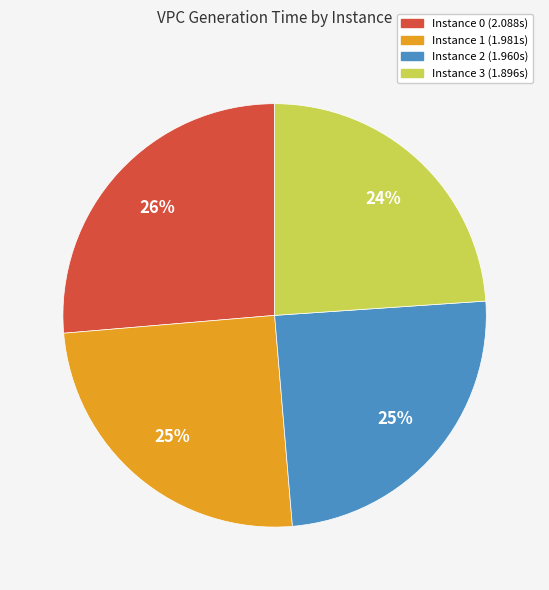

To the nearest percent, what is the difference between the largest and smallest slice percentages?

2%